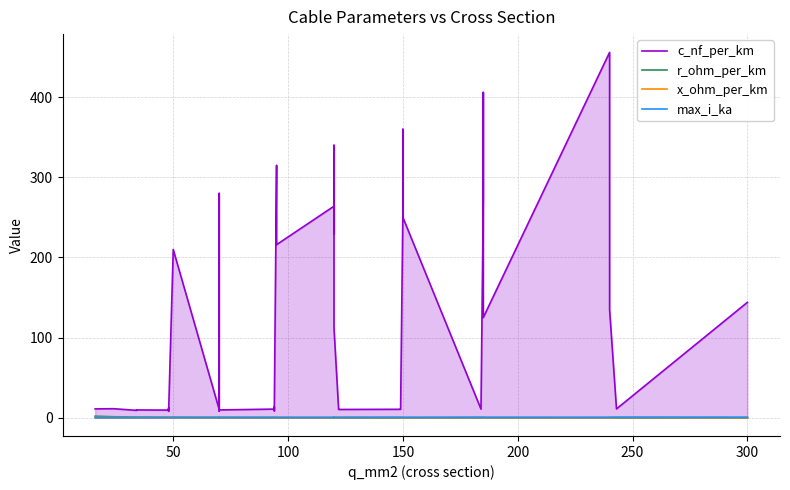

What are all the series names shown in the legend?

c_nf_per_km, r_ohm_per_km, x_ohm_per_km, max_i_ka